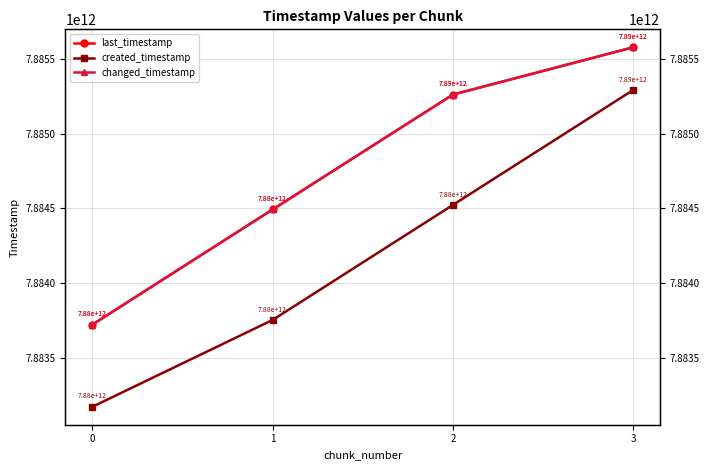

What is the value of the changed_timestamp point at the 2nd from the left?

7884492057131